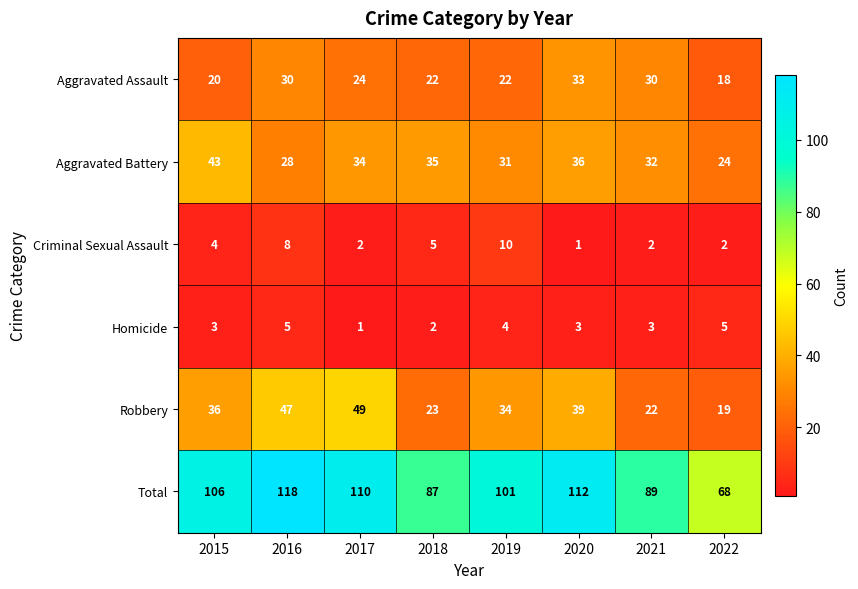

What is the total value across all series at 2021?

178